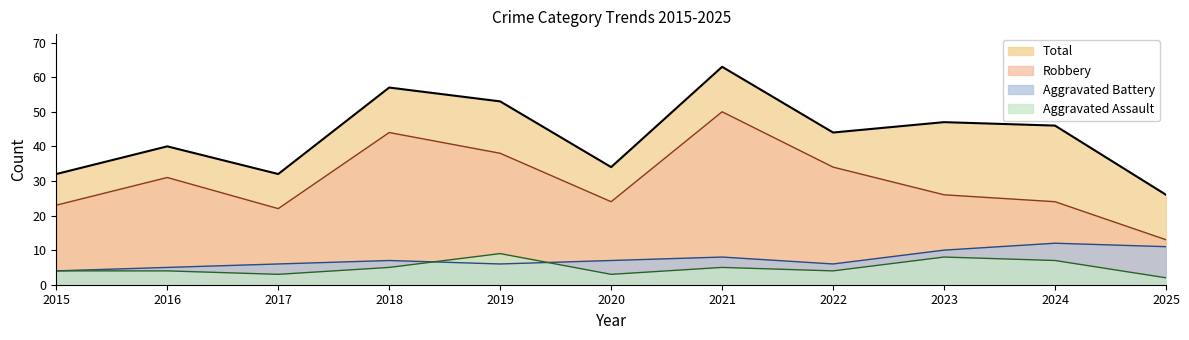

At which category does Aggravated Assault reach its first local peak?

2019